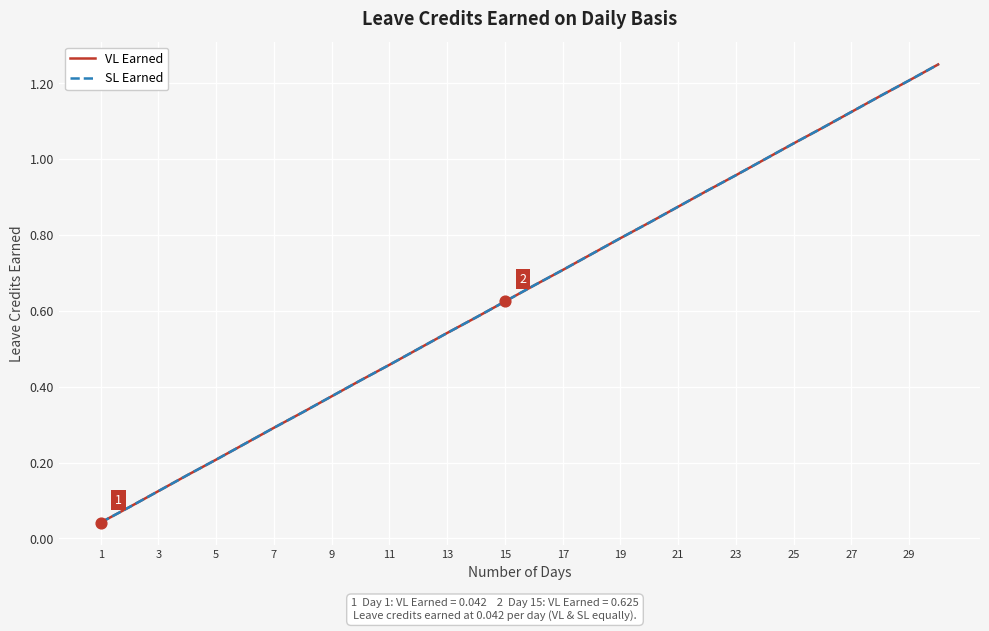

Does the chart have visible grid lines?

Yes